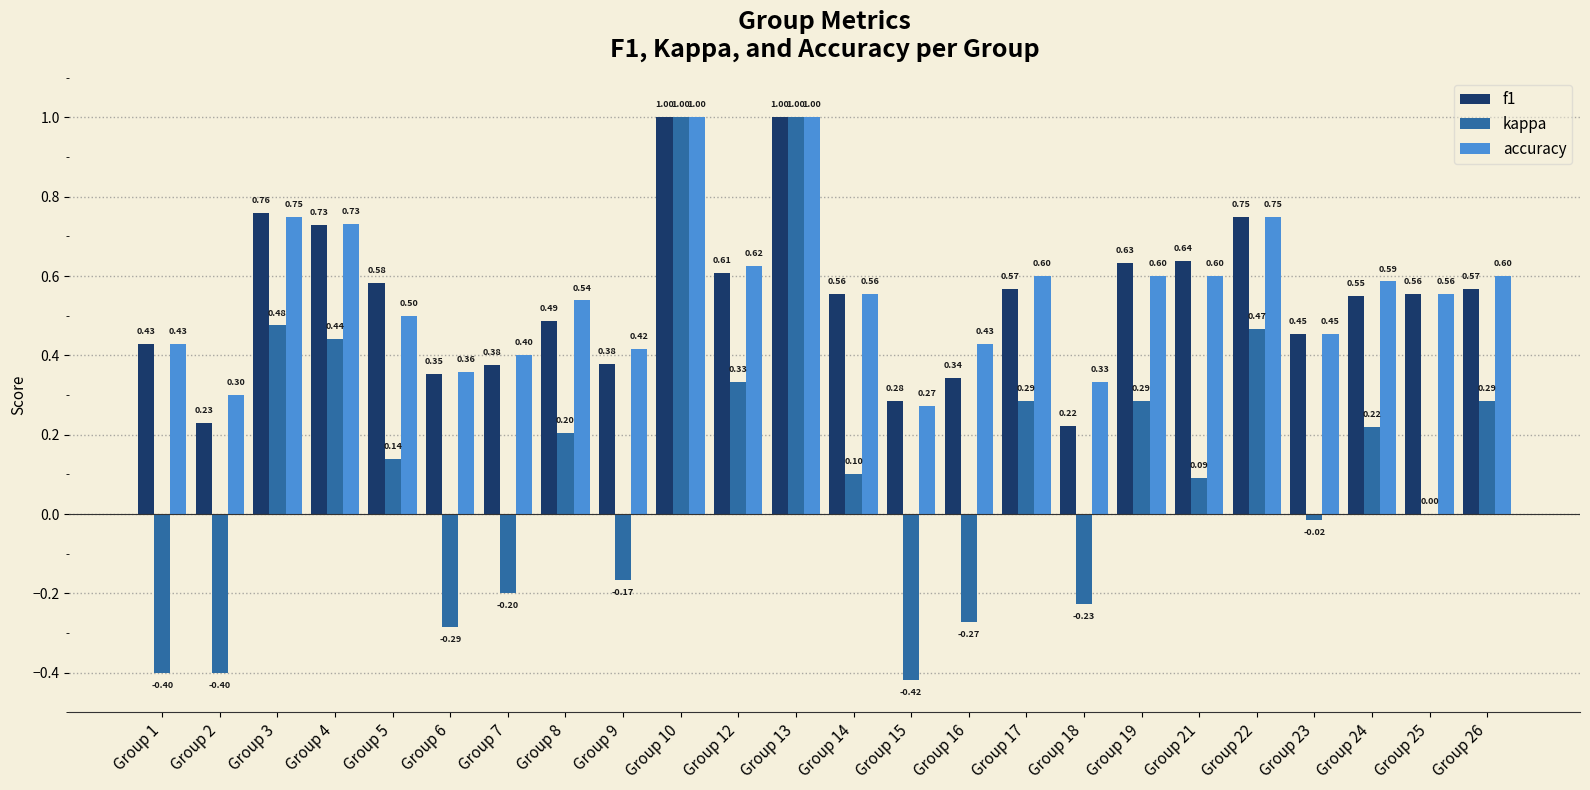

What are all the series names shown in the legend?

f1, kappa, accuracy